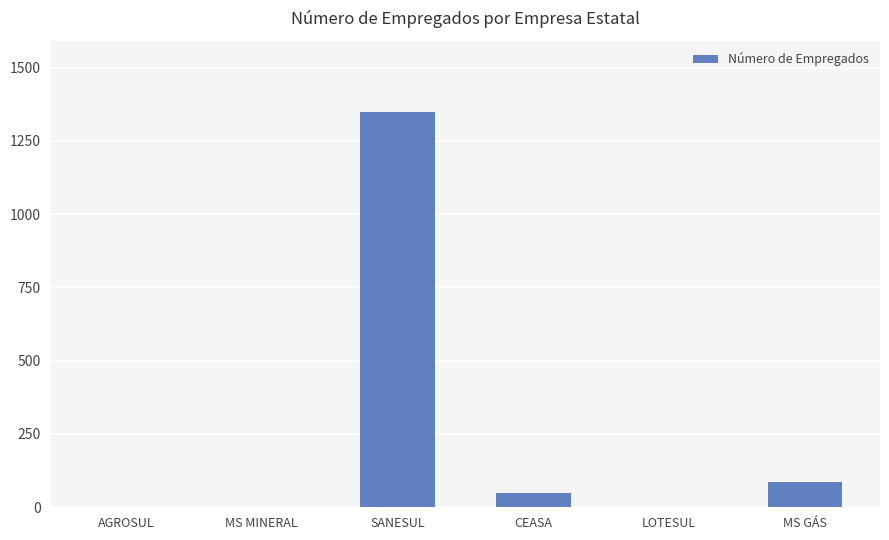

Reading right to left, what are all the values shown in this chart?

MS GÁS=86	LOTESUL=0	CEASA=50	SANESUL=1348	MS MINERAL=0	AGROSUL=0